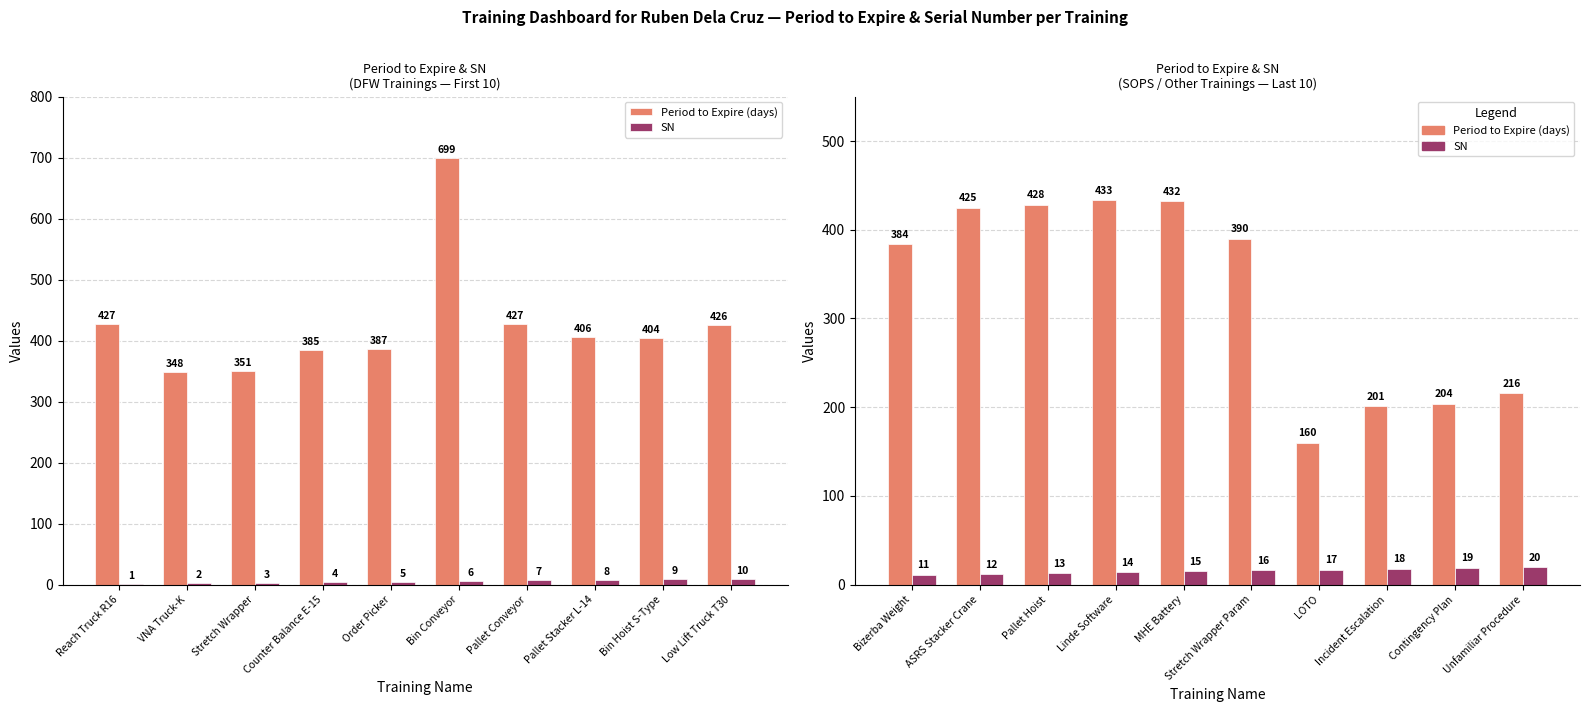

Is the value of Period to Expire (days) at Contingency Plan greater than the value of SN at Stretch Wrapper Param?

Yes